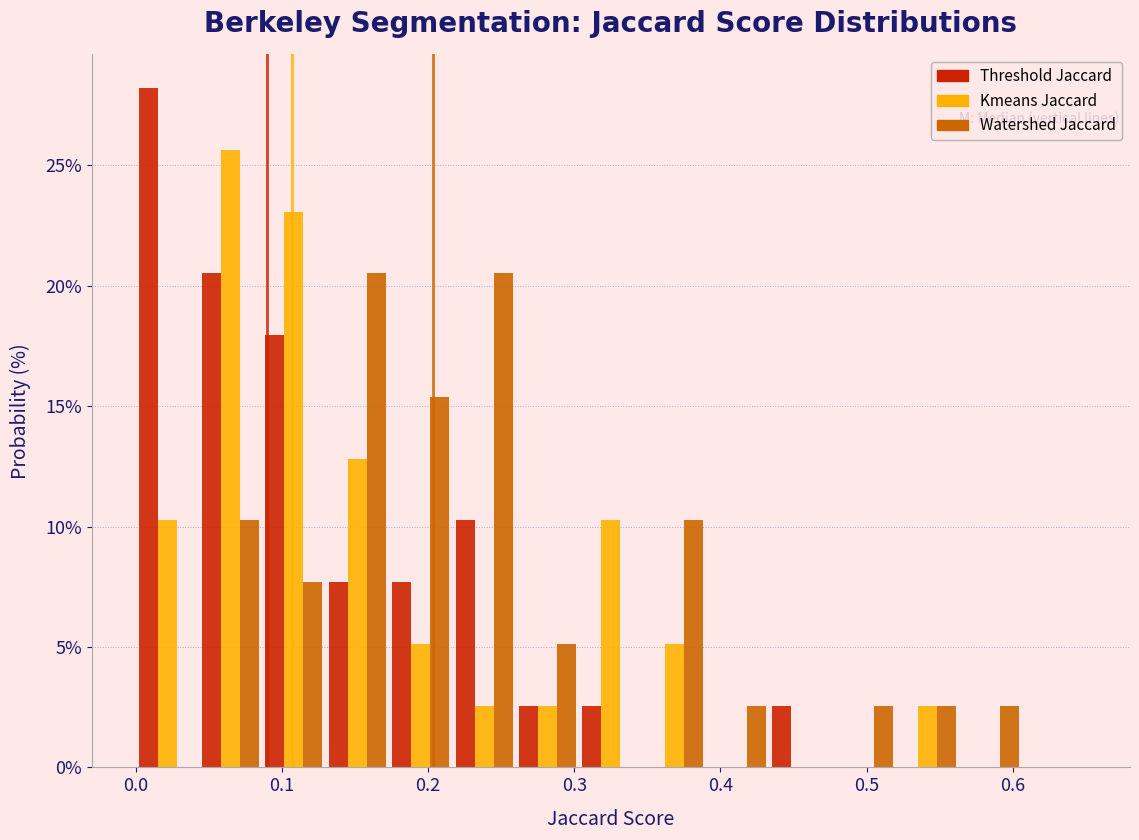

Reading left to right, list every range on the x-axis with the height of the bar of each series over it. Neither the bar edges nor the heights are printed on the chart, so give them approximately, as read against the axes.

0.00 to 0.04: Threshold Jaccard=28.0	Kmeans Jaccard=10.5	Watershed Jaccard=0
0.04 to 0.09: Threshold Jaccard=20.5	Kmeans Jaccard=25.5	Watershed Jaccard=10.5
0.09 to 0.13: Threshold Jaccard=18.0	Kmeans Jaccard=23.0	Watershed Jaccard=7.5
0.13 to 0.17: Threshold Jaccard=7.5	Kmeans Jaccard=13.0	Watershed Jaccard=20.5
0.17 to 0.22: Threshold Jaccard=7.5	Kmeans Jaccard=5.0	Watershed Jaccard=15.5
0.22 to 0.26: Threshold Jaccard=10.5	Kmeans Jaccard=2.5	Watershed Jaccard=20.5
0.26 to 0.30: Threshold Jaccard=2.5	Kmeans Jaccard=2.5	Watershed Jaccard=5.0
0.30 to 0.35: Threshold Jaccard=2.5	Kmeans Jaccard=10.5	Watershed Jaccard=0
0.35 to 0.39: Threshold Jaccard=0	Kmeans Jaccard=5.0	Watershed Jaccard=10.5
0.39 to 0.43: Threshold Jaccard=0	Kmeans Jaccard=0	Watershed Jaccard=2.5
0.43 to 0.48: Threshold Jaccard=2.5	Kmeans Jaccard=0	Watershed Jaccard=0
0.48 to 0.52: Threshold Jaccard=0	Kmeans Jaccard=0	Watershed Jaccard=2.5
0.52 to 0.56: Threshold Jaccard=0	Kmeans Jaccard=2.5	Watershed Jaccard=2.5
0.56 to 0.61: Threshold Jaccard=0	Kmeans Jaccard=0	Watershed Jaccard=2.5
0.61 to 0.65: Threshold Jaccard=0	Kmeans Jaccard=0	Watershed Jaccard=0